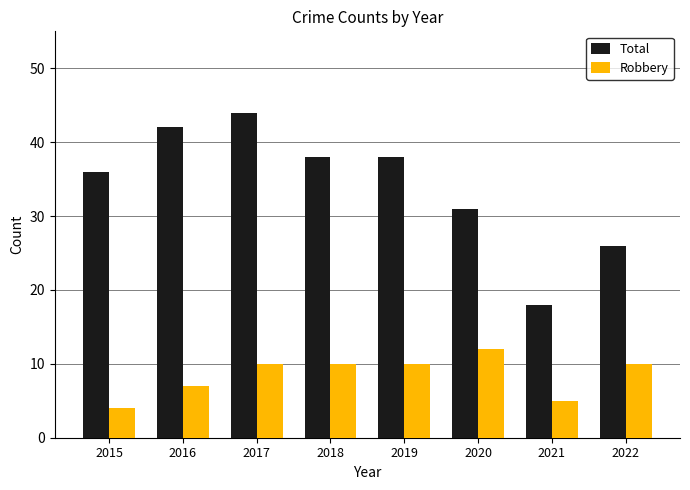

Reading left to right, list all the values displayed in this chart.

Total: 36	42	44	38	38	31	18	26
Robbery: 4	7	10	10	10	12	5	10